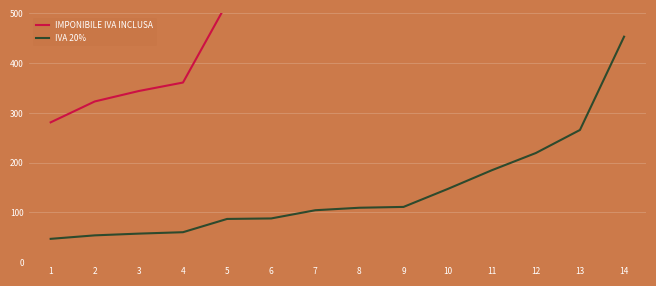

Which series has the largest range (max minus min)?

IMPONIBILE IVA INCLUSA